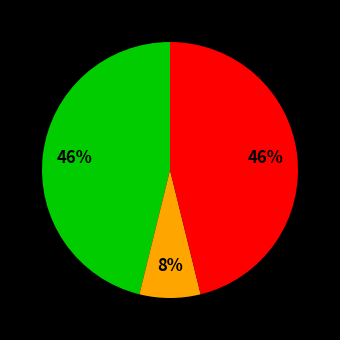

How many segments does this pie chart have?

3